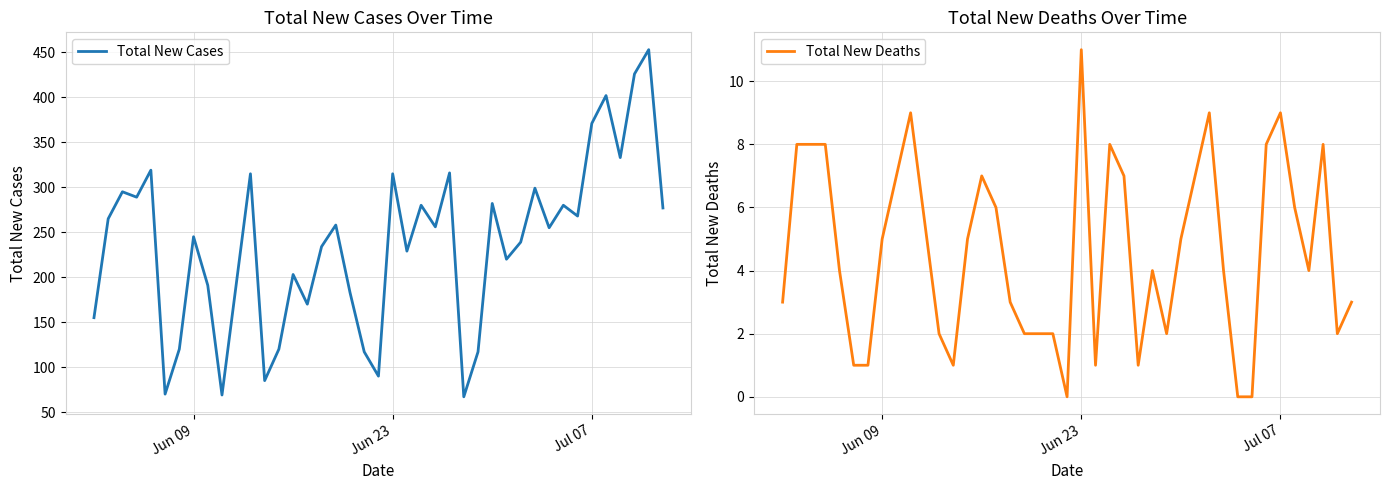

What is the highest value of the Total New Cases series?

453